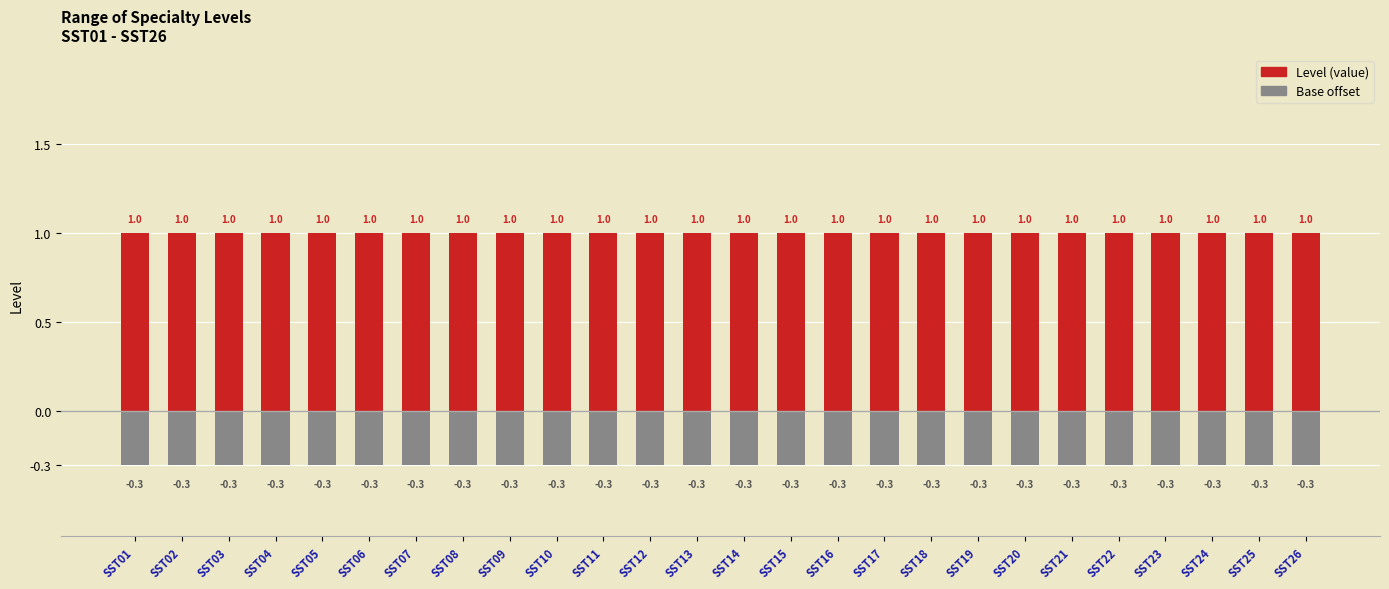

Rank the categories by Base value from lowest to highest.

SST01, SST02, SST03, SST04, SST05, SST06, SST07, SST08, SST09, SST10, SST11, SST12, SST13, SST14, SST15, SST16, SST17, SST18, SST19, SST20, SST21, SST22, SST23, SST24, SST25, SST26